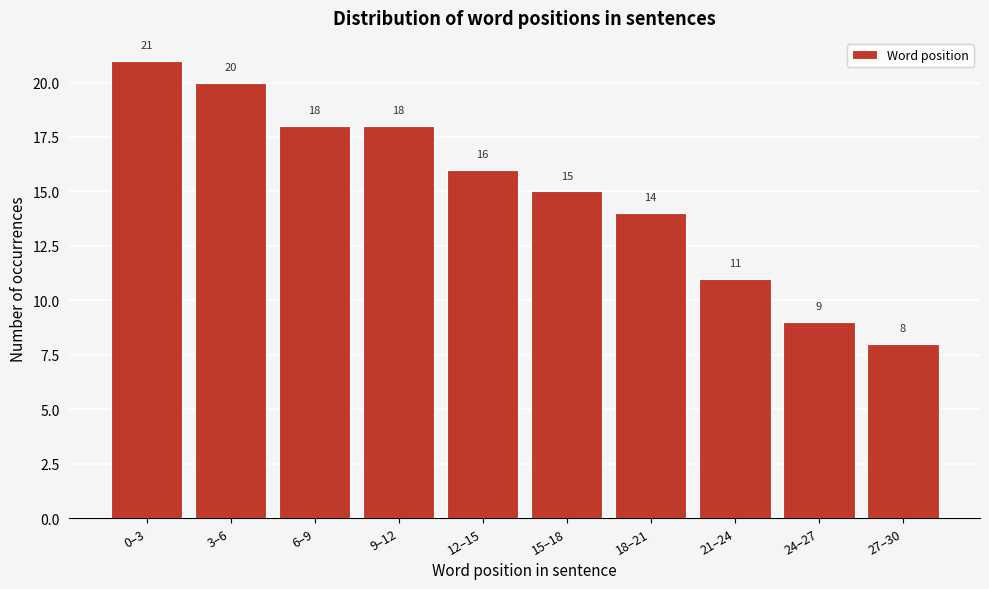

Reading left to right, what are all the values shown in this chart?

0–3=21	3–6=20	6–9=18	9–12=18	12–15=16	15–18=15	18–21=14	21–24=11	24–27=9	27–30=8